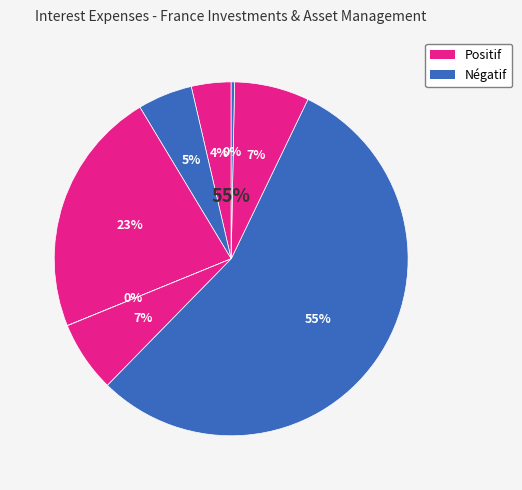

Does any single category account for the majority?

Yes